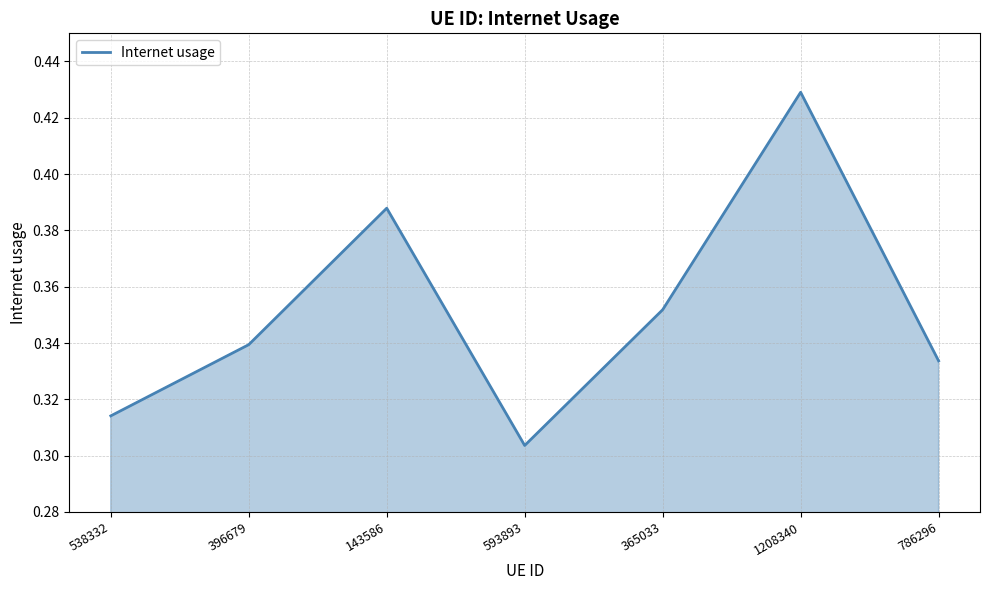

At which label is the value closest to 0?

593893